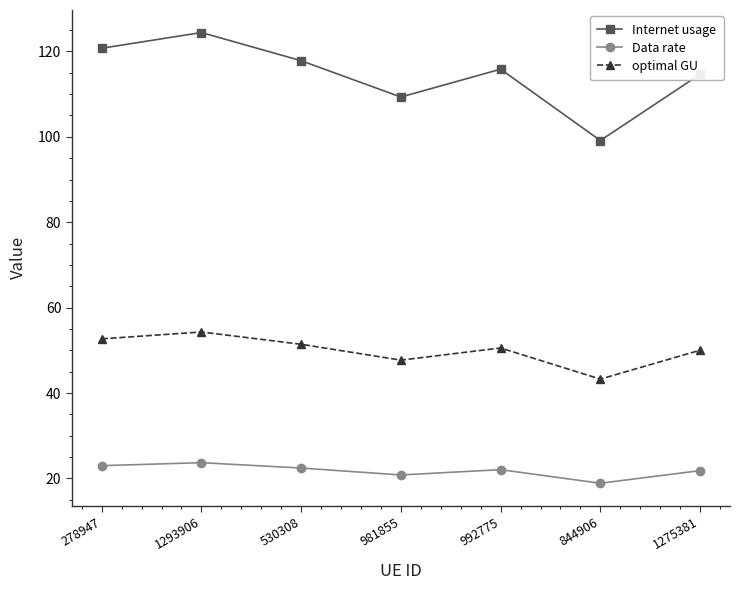

Rank the series by their average value, from highest to lowest.

Internet usage, optimal GU, Data rate